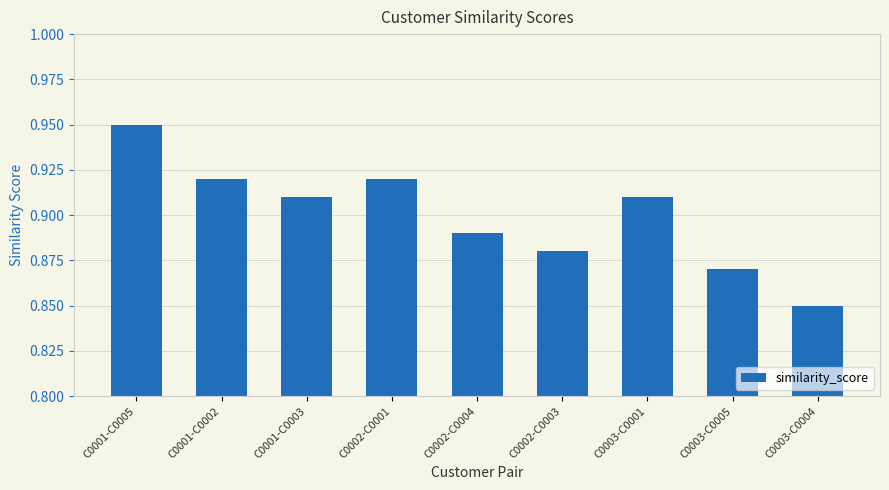

Is it true that the value at C0003-C0001 is 1.4?

False